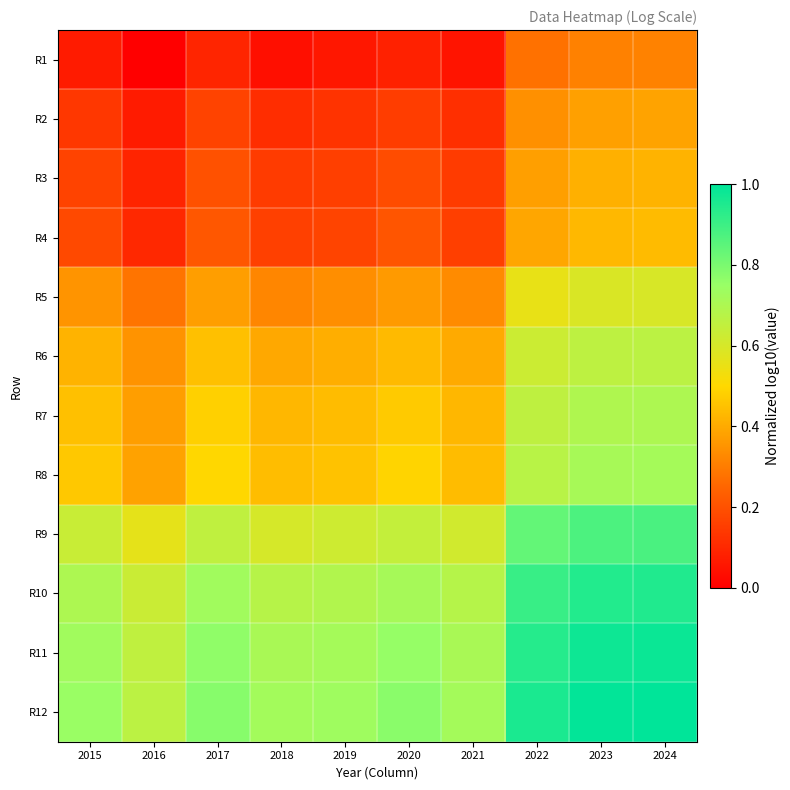

Which has a higher value, 2015 or 2018?

2015